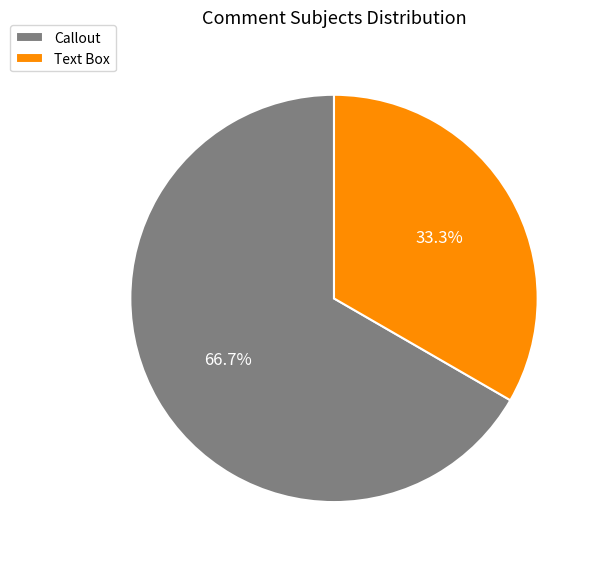

Which has a higher value, Callout or Text Box?

Callout